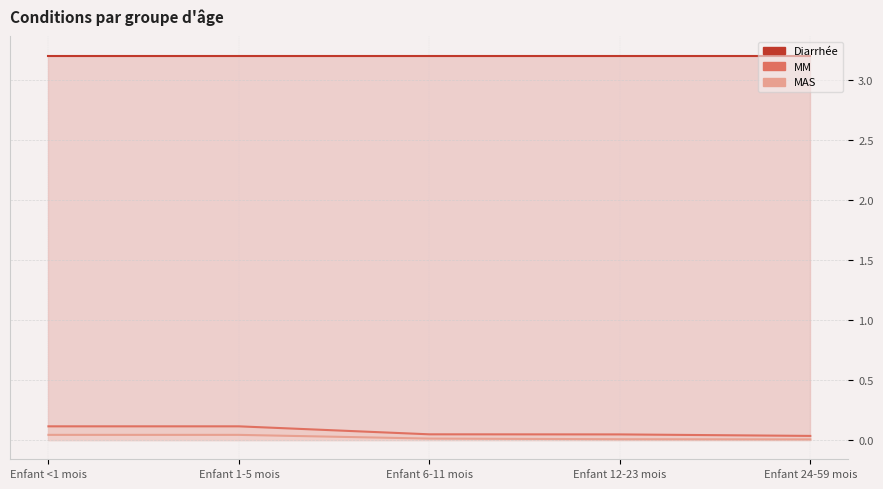

Which series has the largest total across all categories?

Diarrhée